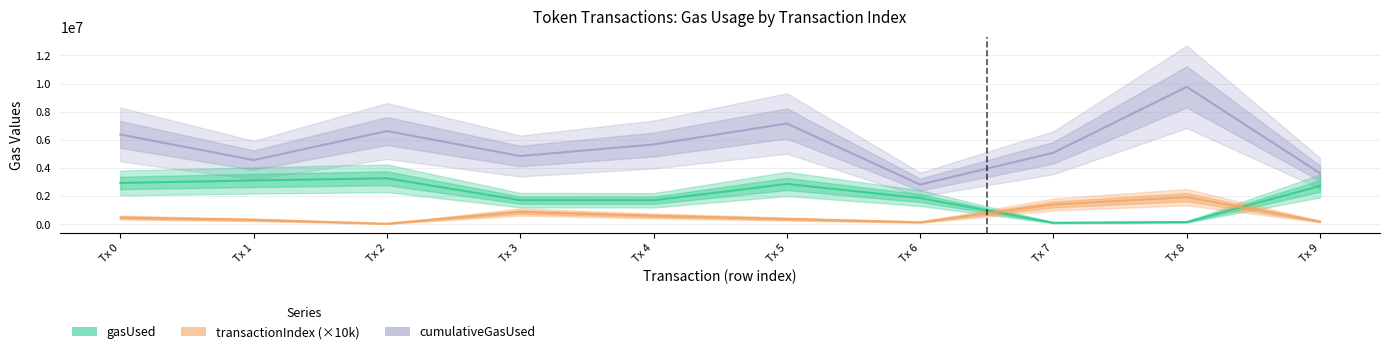

How many interior local valleys does the gasUsed series have?

2